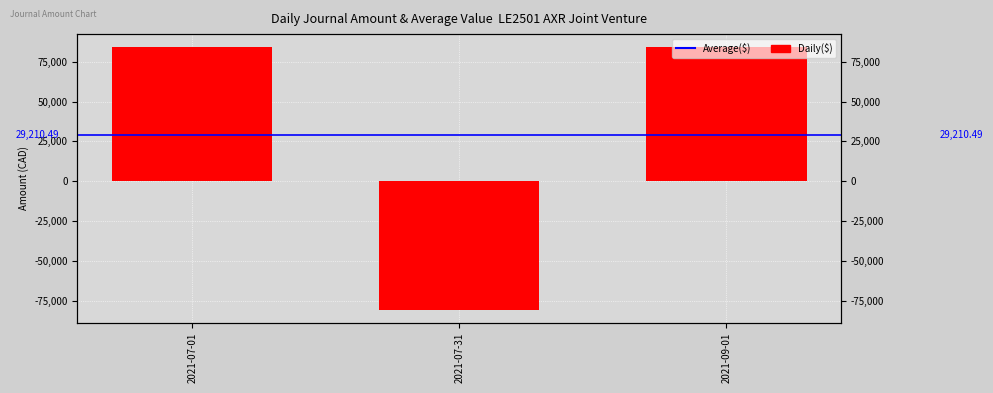

How many negative values are there?

1